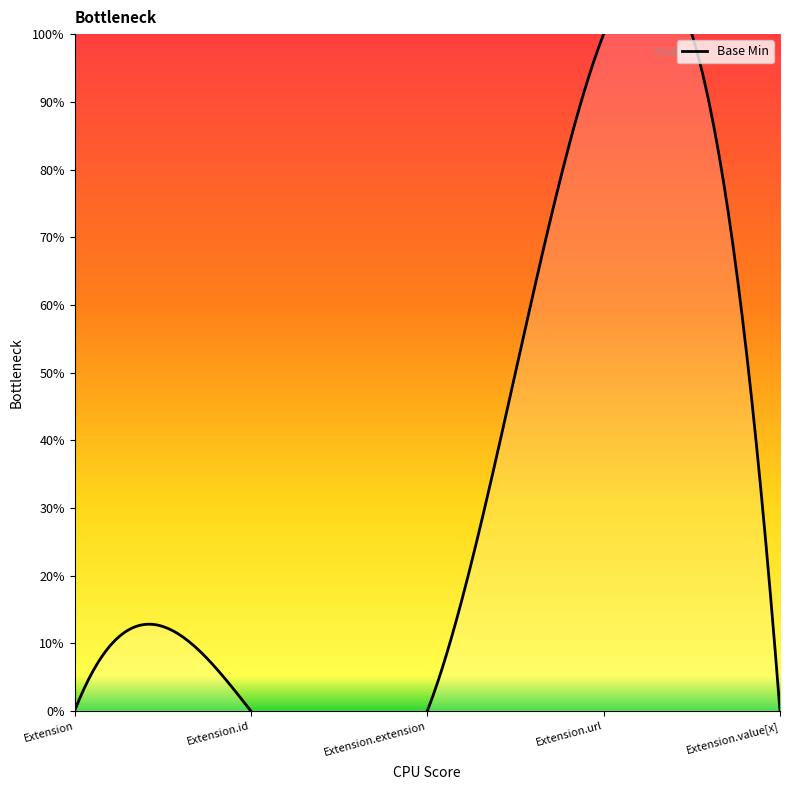

What is the value of the 4th point from the left?

1